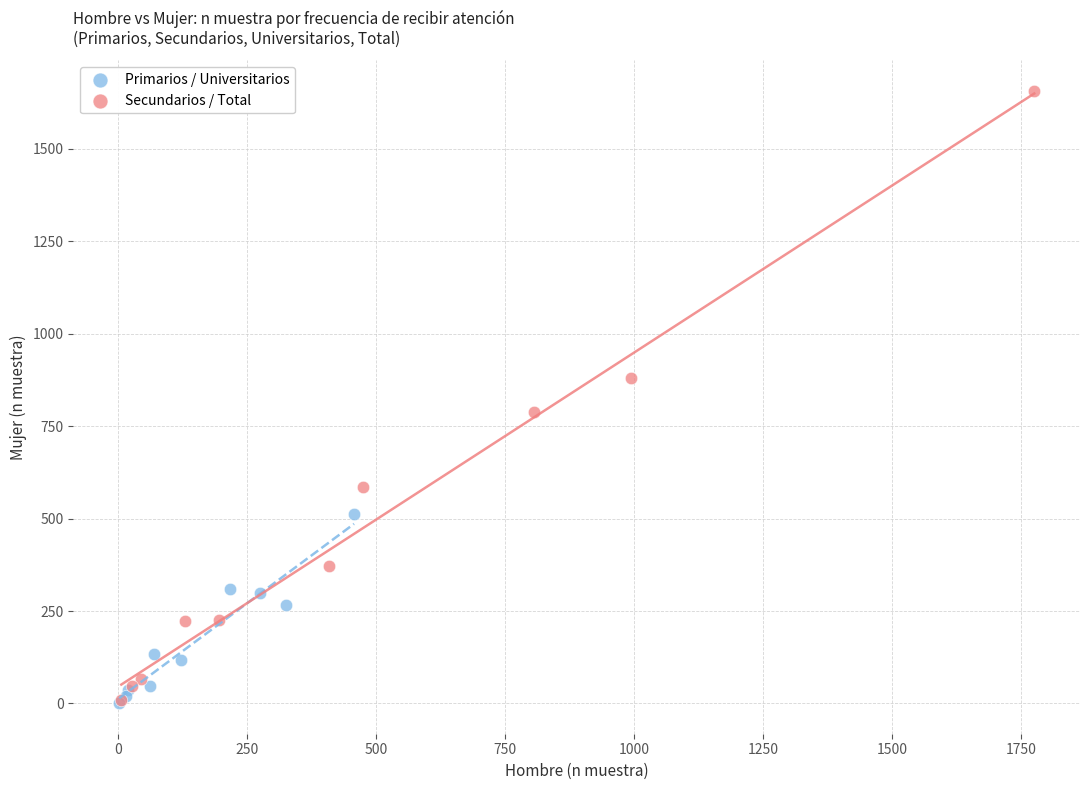

Which series contains the highest Y value?

Secundarios / Total